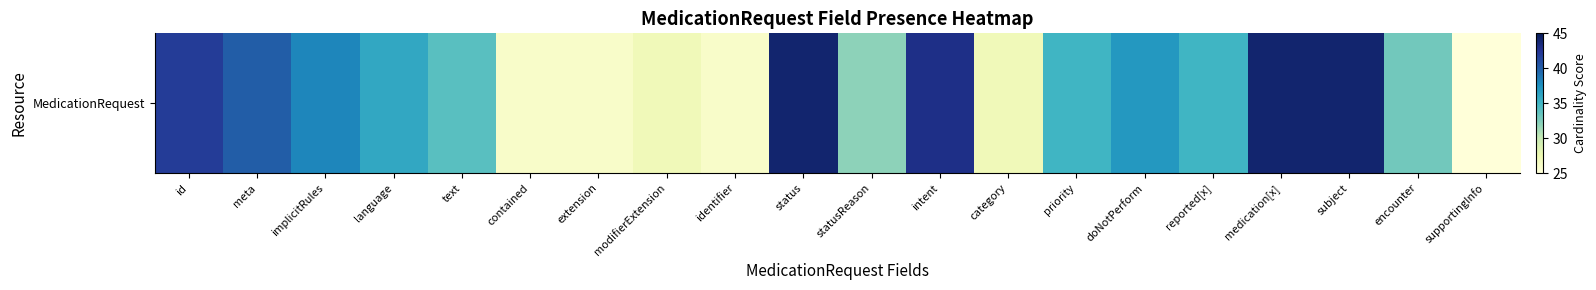

Reading left to right, transcribe all the data shown in this chart.

id=42	meta=40	implicitRules=38	language=36	text=34	contained=26	extension=26	modifierExtension=27	identifier=26	status=44	statusReason=32	intent=43	category=27	priority=35	doNotPerform=37	reported[x]=35	medication[x]=44	subject=44	encounter=33	supportingInfo=25